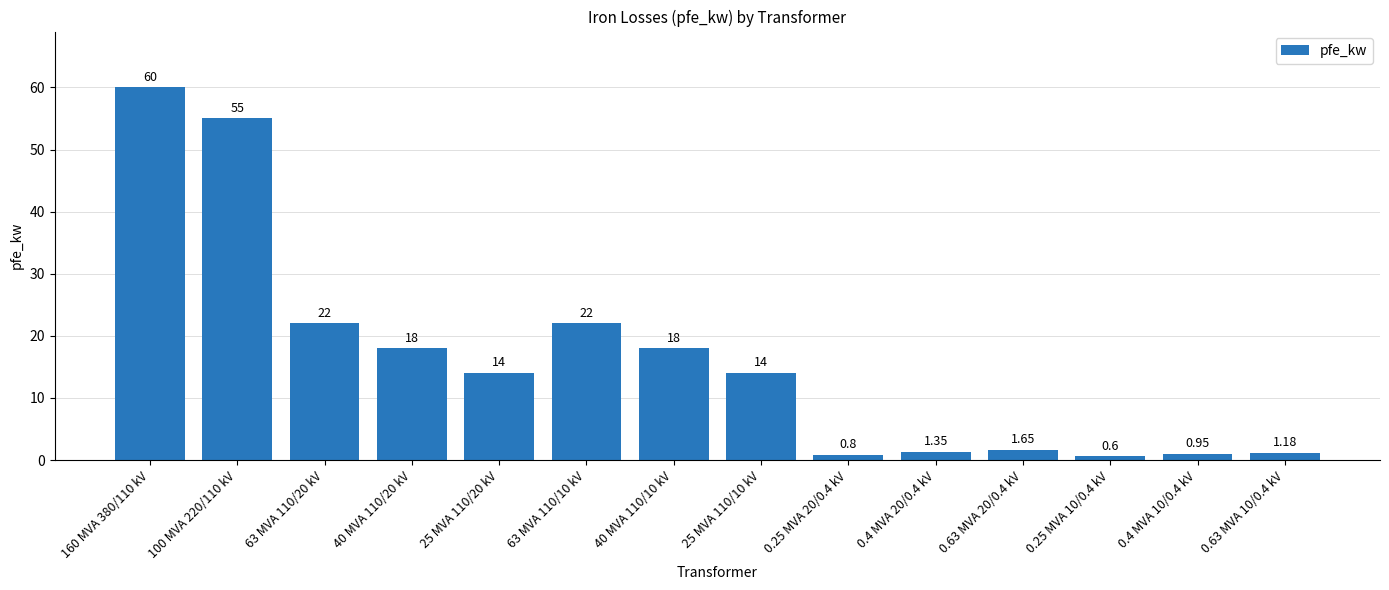

What is the sum of all values?

229.5